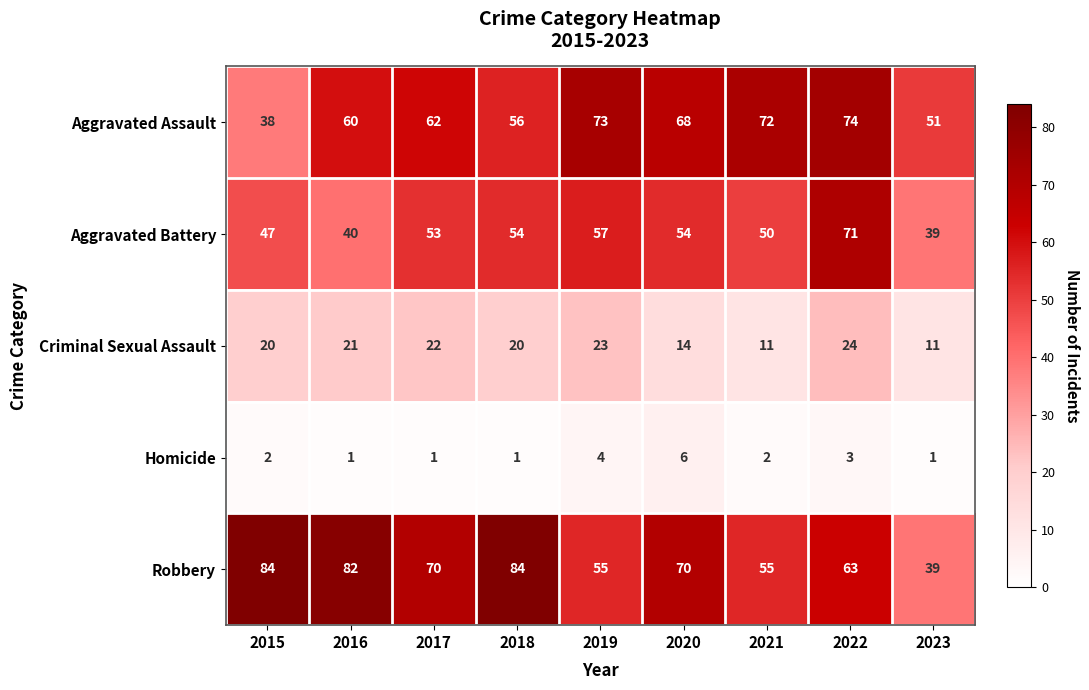

Is the value of Homicide at 2023 greater than the value of Aggravated Assault at 2015?

No